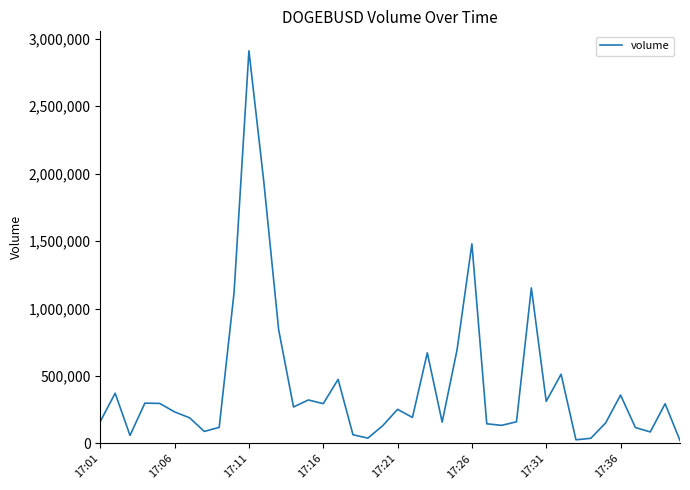

Count the number of data series in this chart.

1